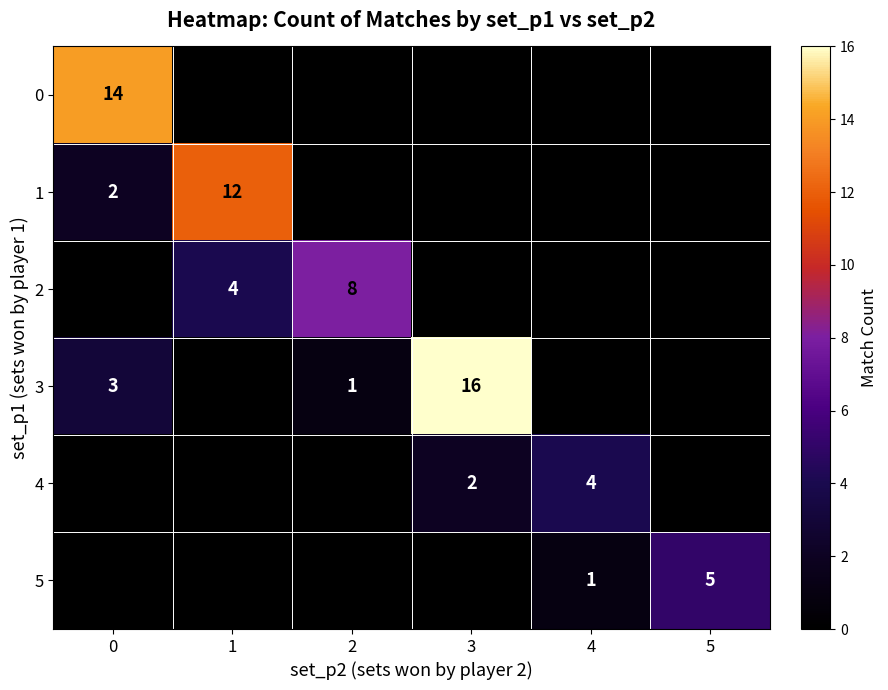

What is the difference between the maximum and minimum values in the 0 series?

14